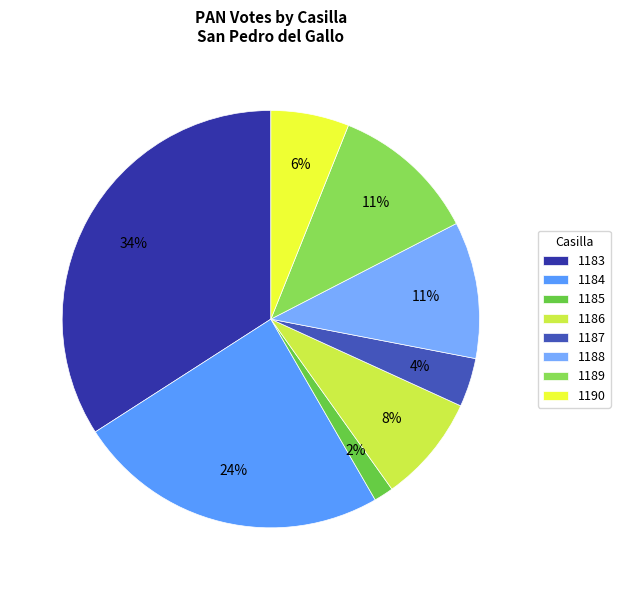

Does any single category account for the majority?

No